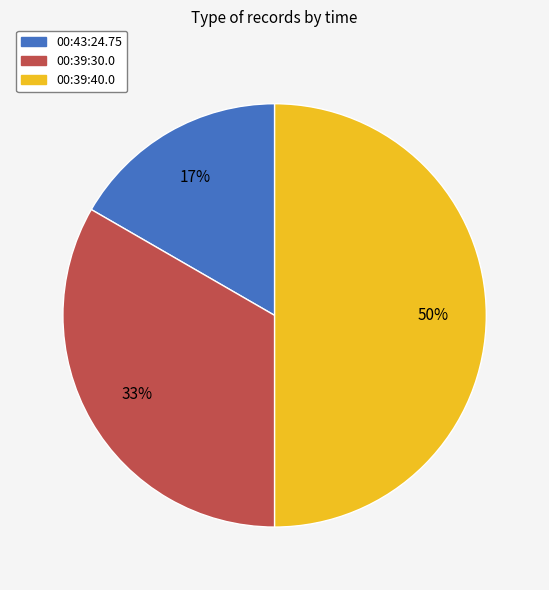

True or false: 00:39:30.0 accounts for 33% of the total.

True